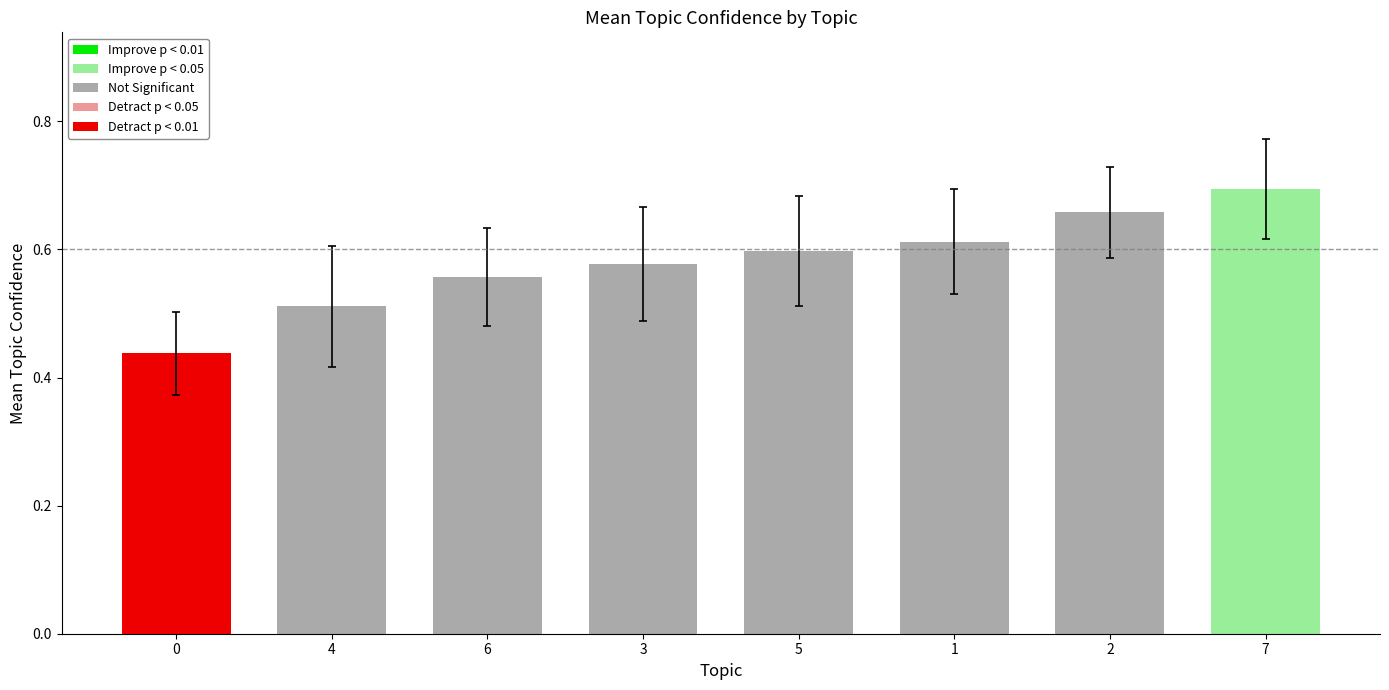

What is the change in value from 0 to 7?

+0.3